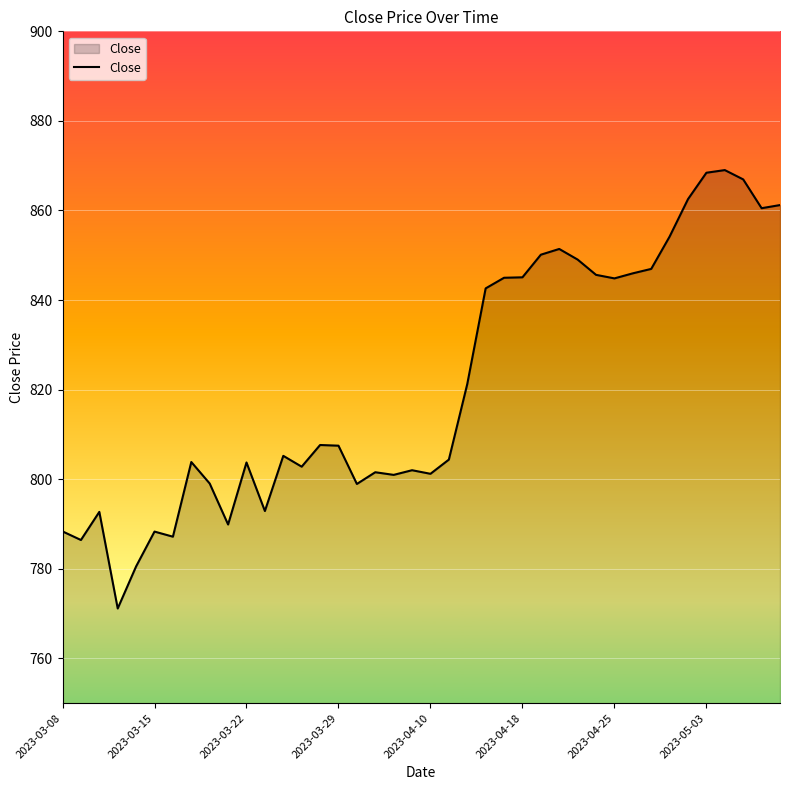

What is the smallest value displayed?

771.1